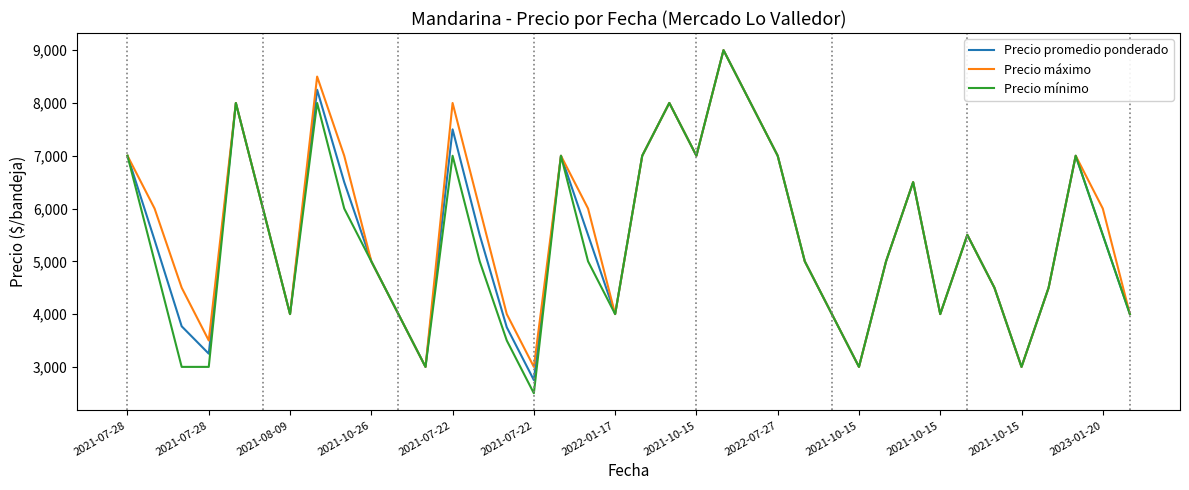

What are all the series names shown in the legend?

Precio promedio ponderado, Precio máximo, Precio mínimo